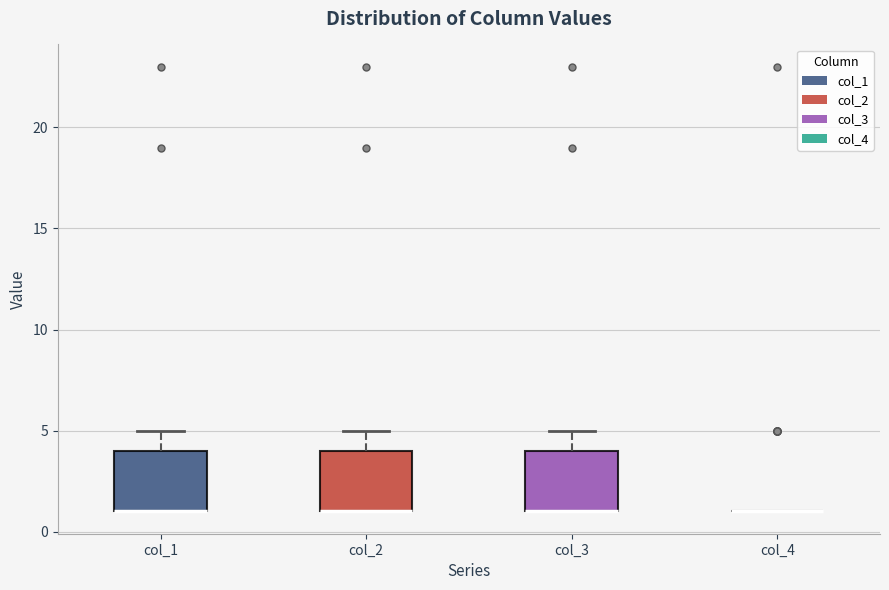

Reading left to right, transcribe this box plot: for each box, give where its median line is, the range the box spans, and where its two whiskers end, as read against the y-axis. The values are not printed on the chart, so give them approximately, as read against the axis.

col_1: median 1 (drawn on the box's lower edge), box 1 to 4, whiskers 1 to 5
col_2: median 1 (drawn on the box's lower edge), box 1 to 4, whiskers 1 to 5
col_3: median 1 (drawn on the box's lower edge), box 1 to 4, whiskers 1 to 5
col_4: box collapsed to a line at 1, whiskers 1 to 1